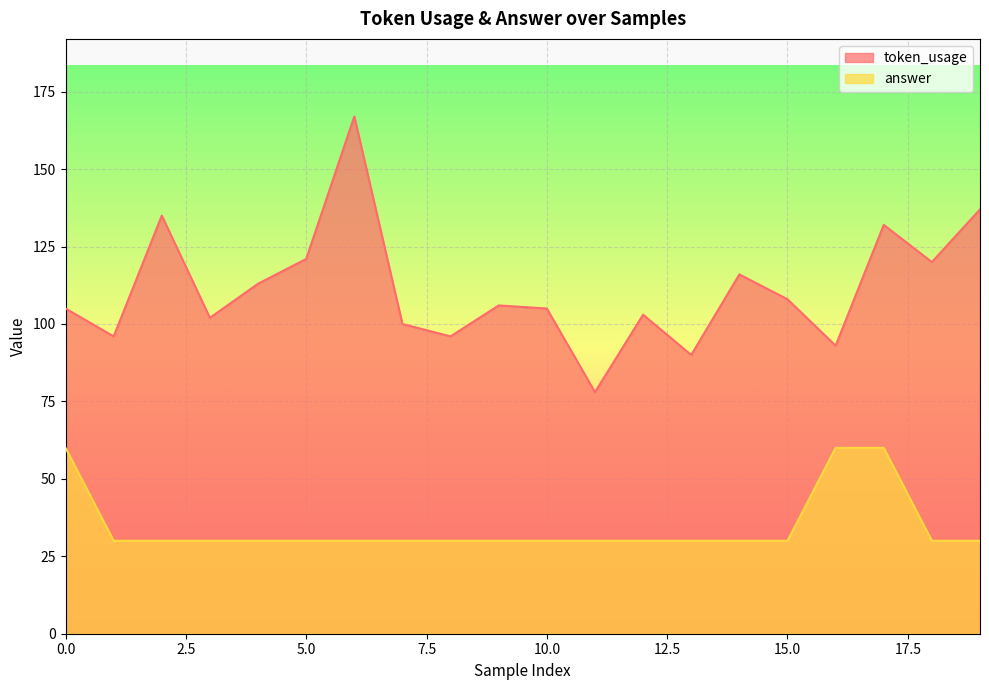

How many distinct data groups are displayed?

2